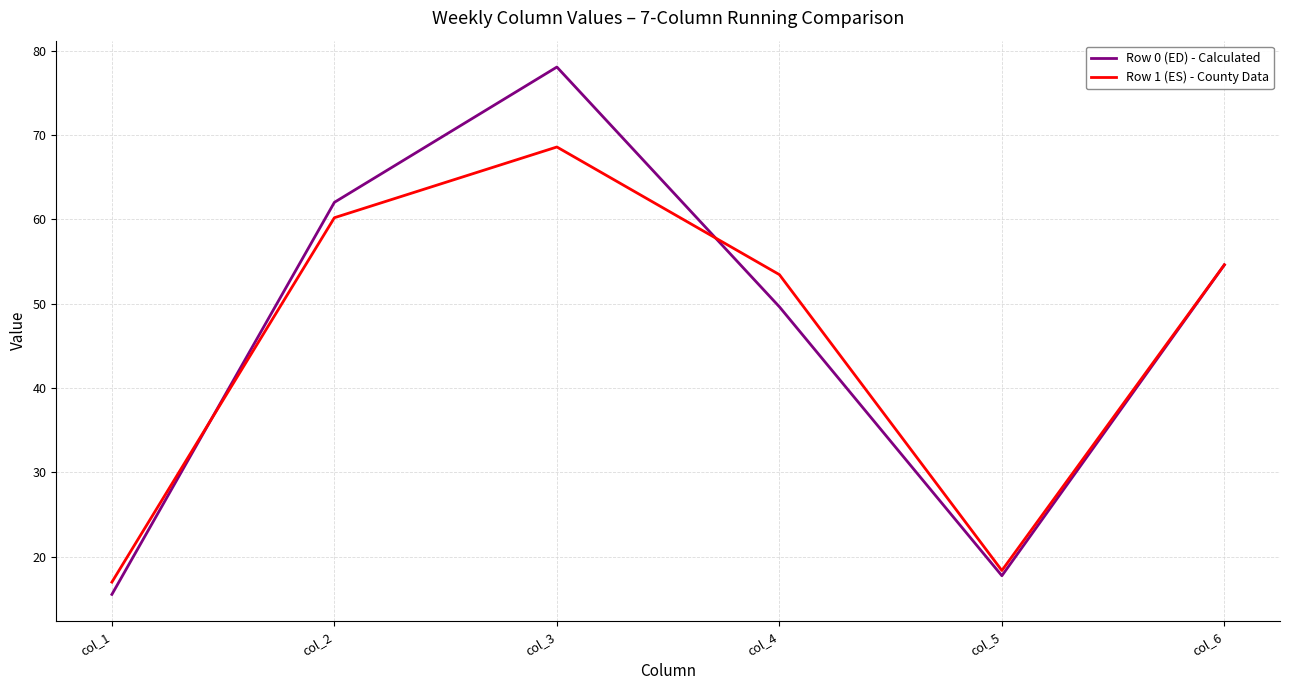

What is the difference between the maximum and minimum values in the Row 0 (ED) - Calculated series?

62.5